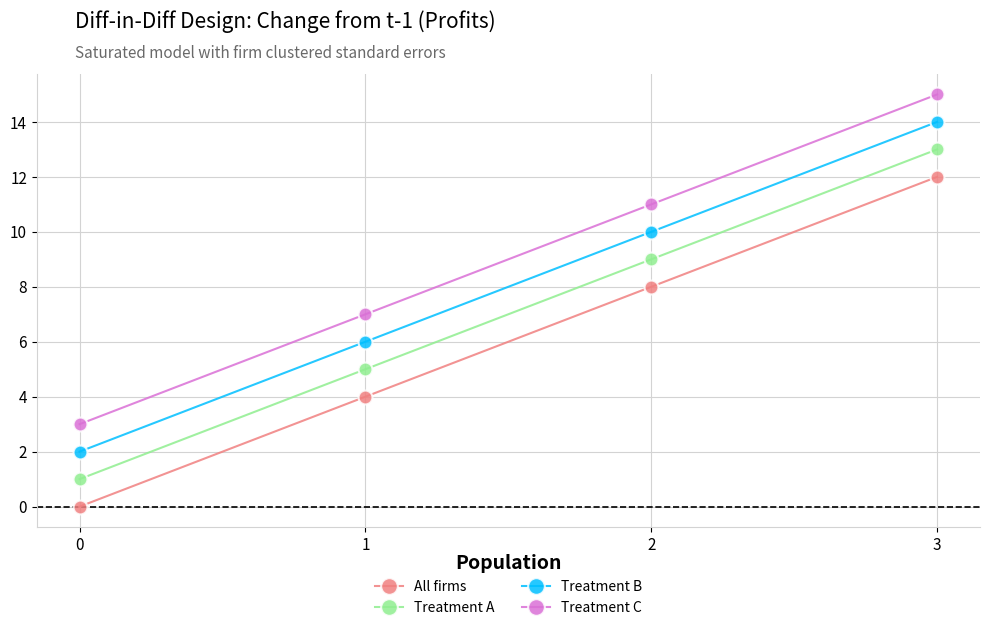

Rank the categories by Treatment A value from lowest to highest.

0, 1, 2, 3